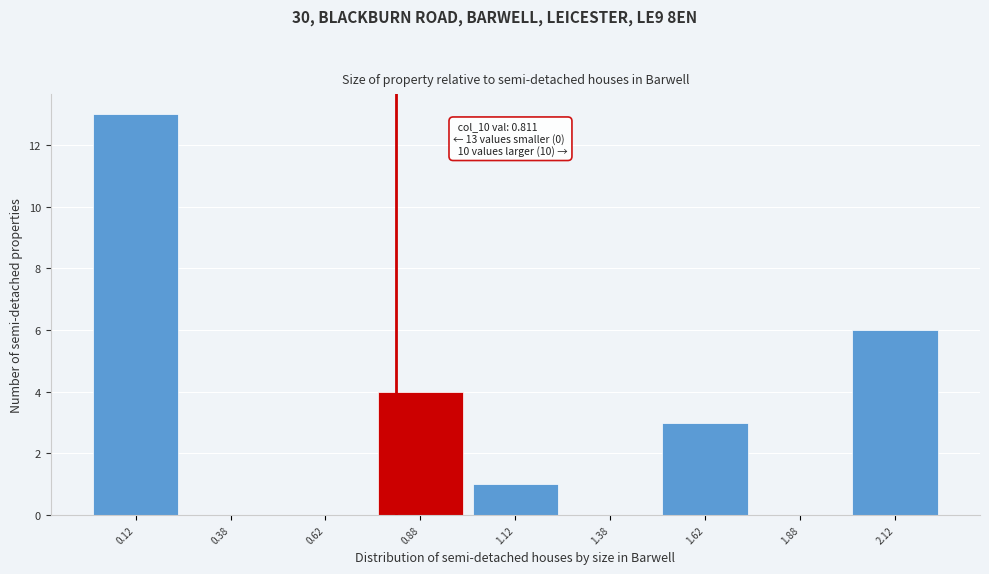

Over which range of the x-axis is the bar tallest?

0.00 to 0.25